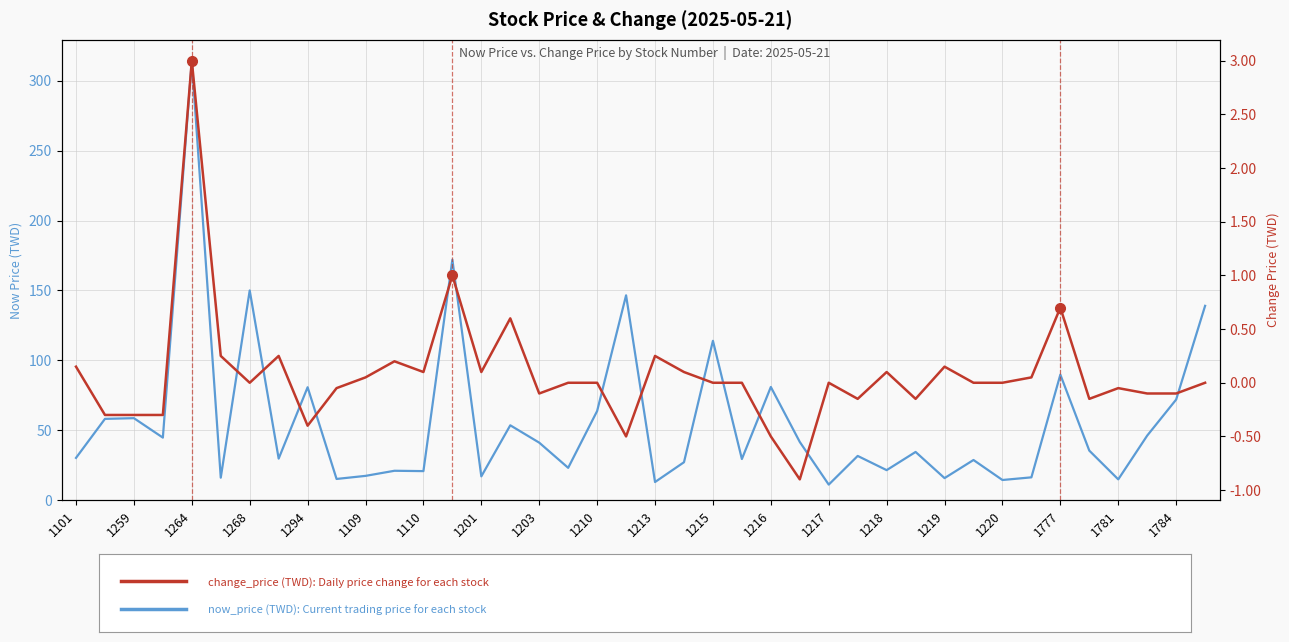

True or false: now_price (TWD): Current stock price has a value of 63.1 at 35.

False